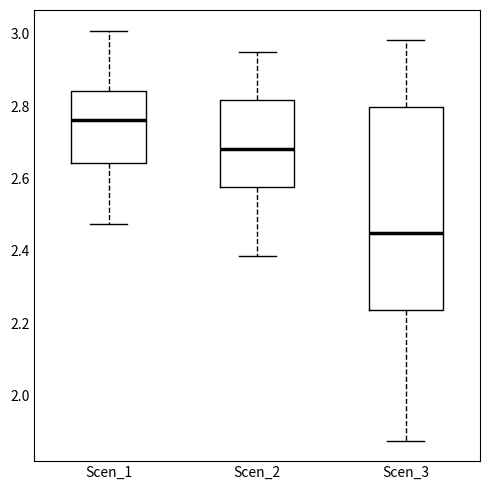

Reading left to right, read every box against the y-axis: the position of its median line, the range the box covers, and the ends of its whiskers. The values are not printed on the chart, so give them approximately, as read against the axis.

Scen_1: median 2.76, box 2.64 to 2.84, whiskers 2.48 to 3.00
Scen_2: median 2.68, box 2.58 to 2.82, whiskers 2.38 to 2.96
Scen_3: median 2.44, box 2.24 to 2.80, whiskers 1.88 to 2.98